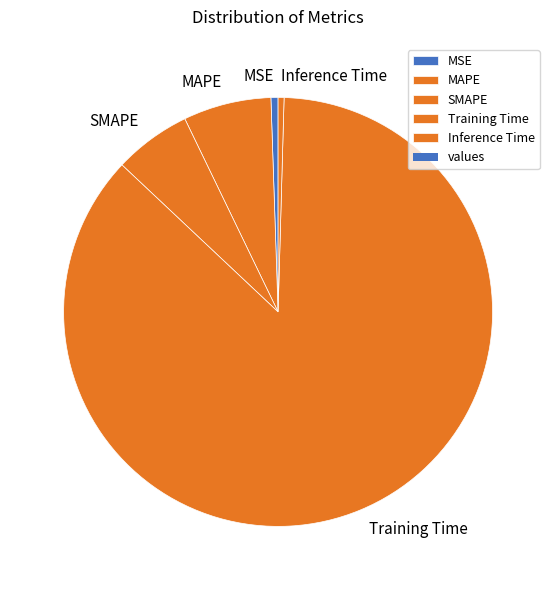

Between SMAPE and MAPE, which is larger?

MAPE